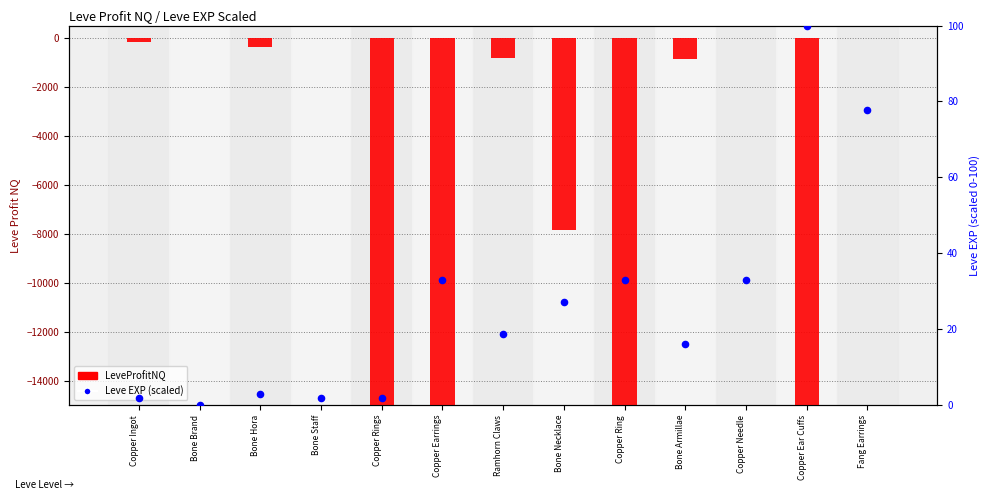

Which series contains the highest Y value?

Leve EXP (scaled)